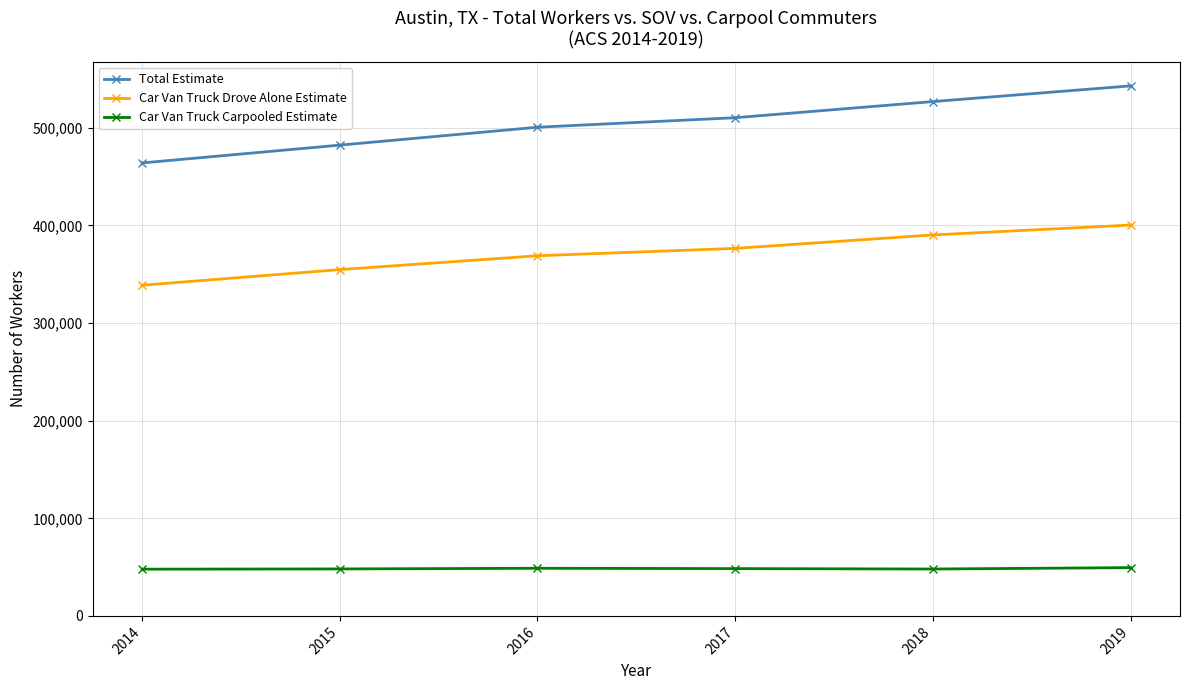

True or false: Car Van Truck Carpooled Estimate and Car Van Truck Drove Alone Estimate cross at least once.

False